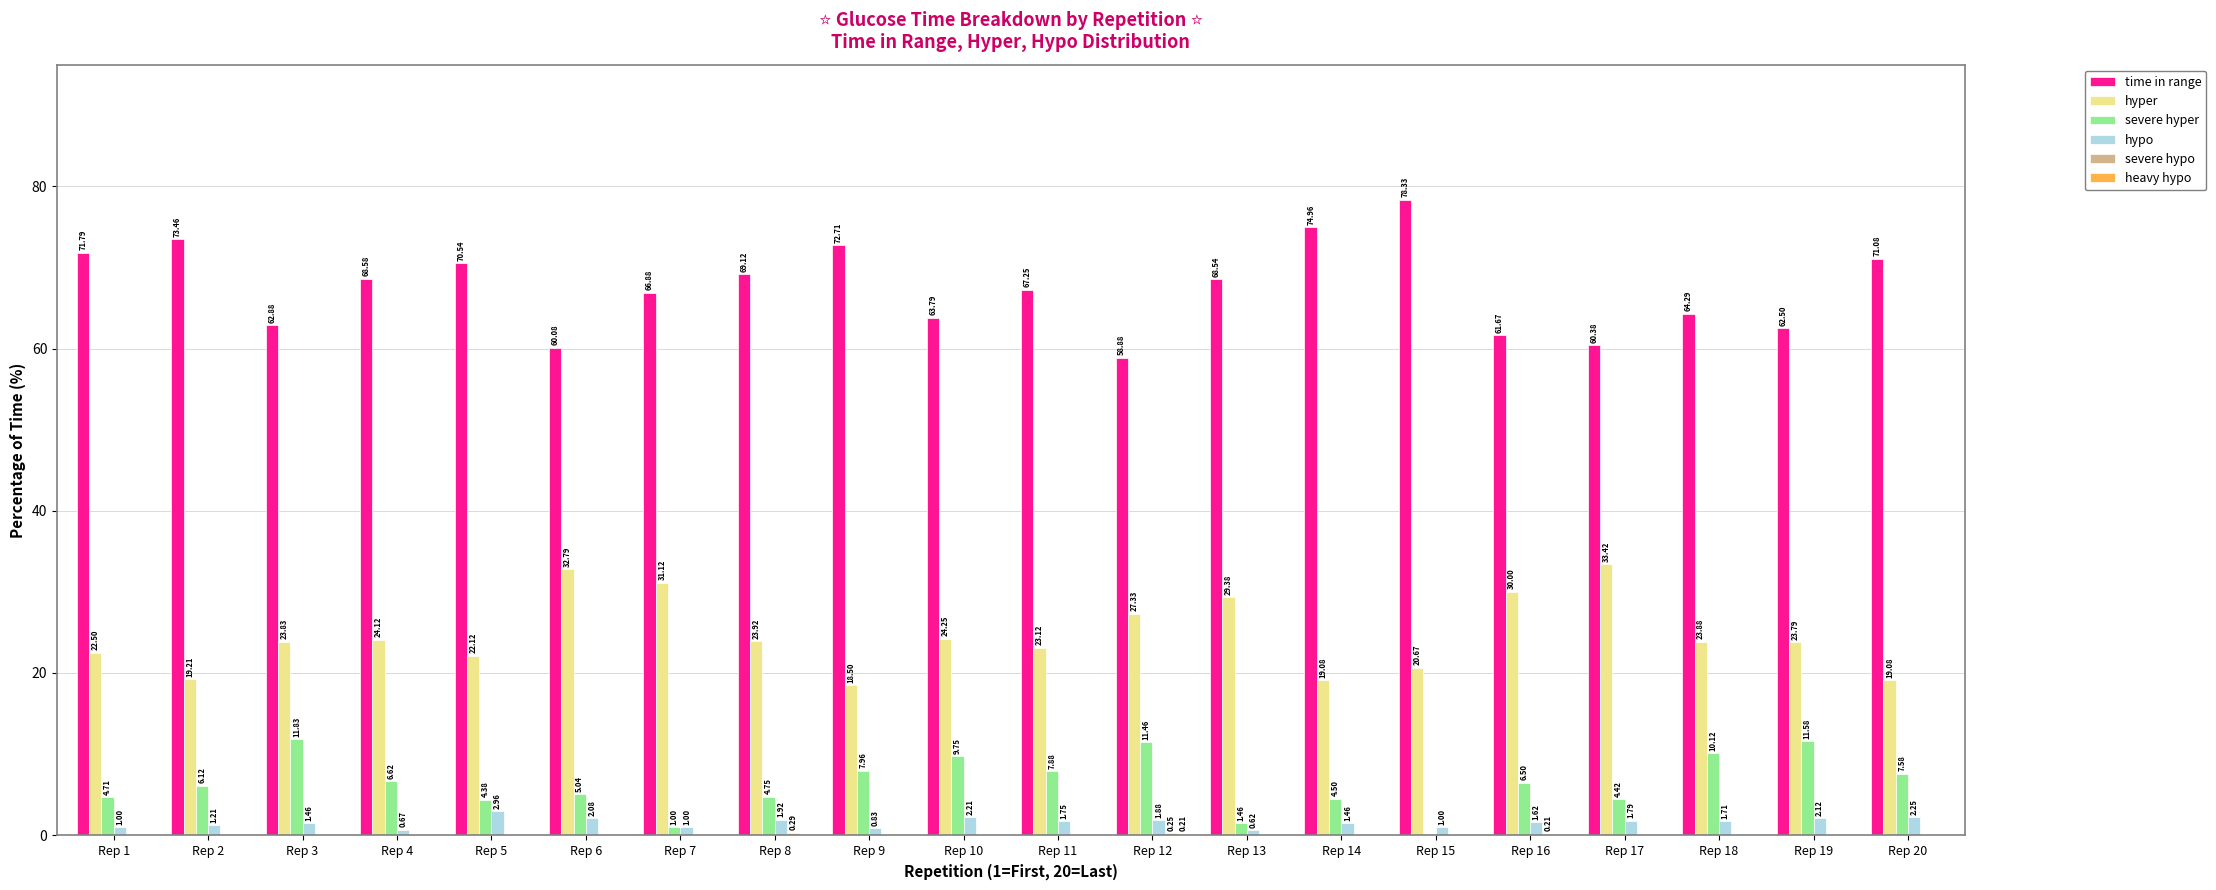

At which label is hypo closest to 1?

Rep 1